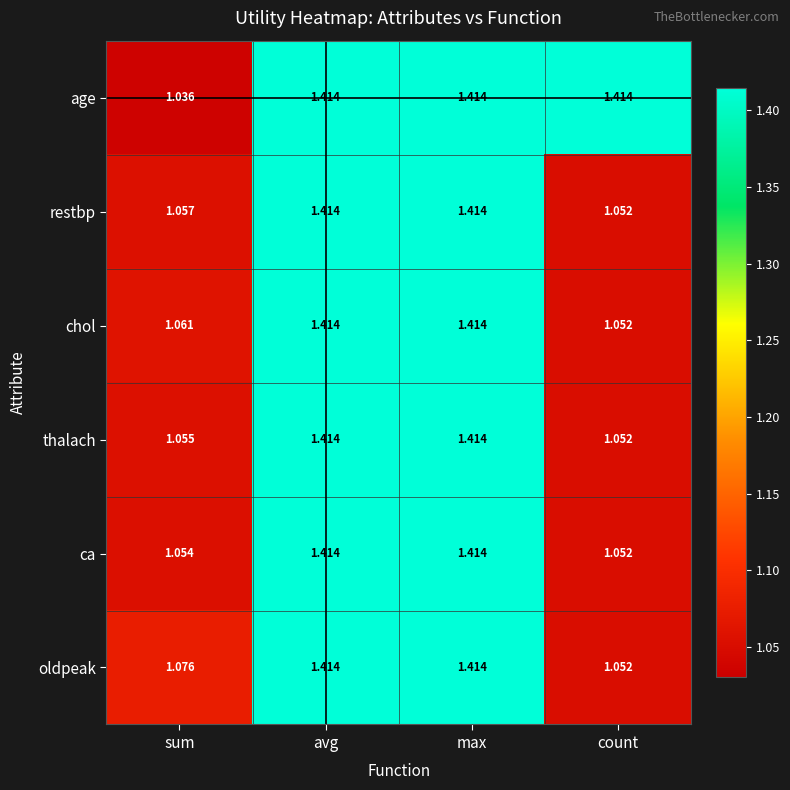

How many series are shown in this chart?

6